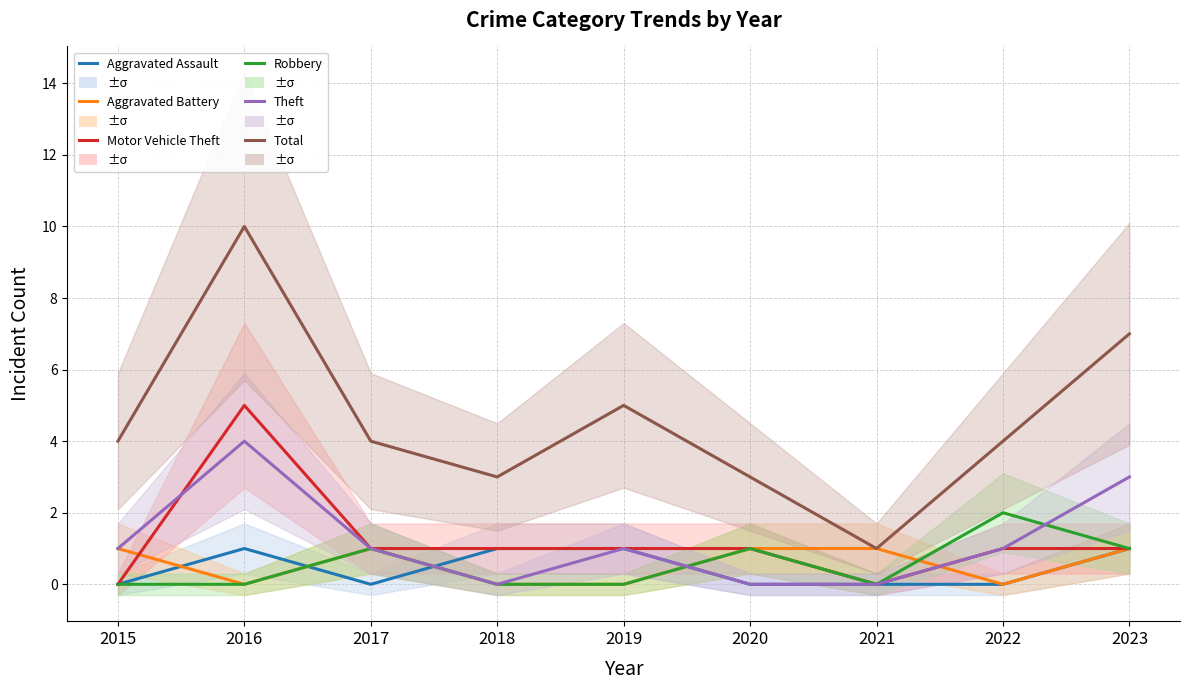

Reading left to right, list all the values displayed in this chart.

Aggravated Assault: 0	1	0	1	1	0	0	0	1
Aggravated Battery: 1	0	1	0	0	1	1	0	1
Motor Vehicle Theft: 0	5	1	1	1	1	0	1	1
Robbery: 0	0	1	0	0	1	0	2	1
Theft: 1	4	1	0	1	0	0	1	3
Total: 4	10	4	3	5	3	1	4	7